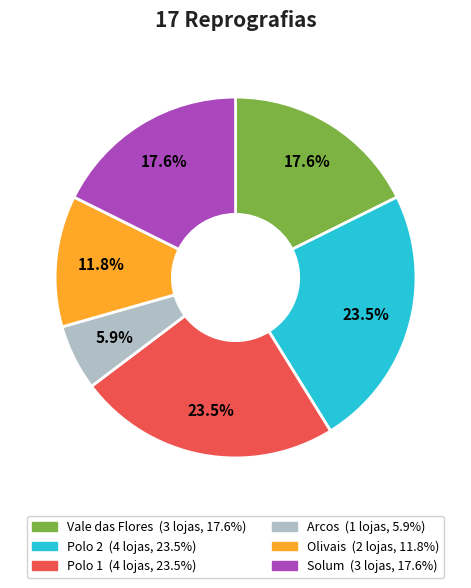

Is there any slice that represents more than half of the pie?

No